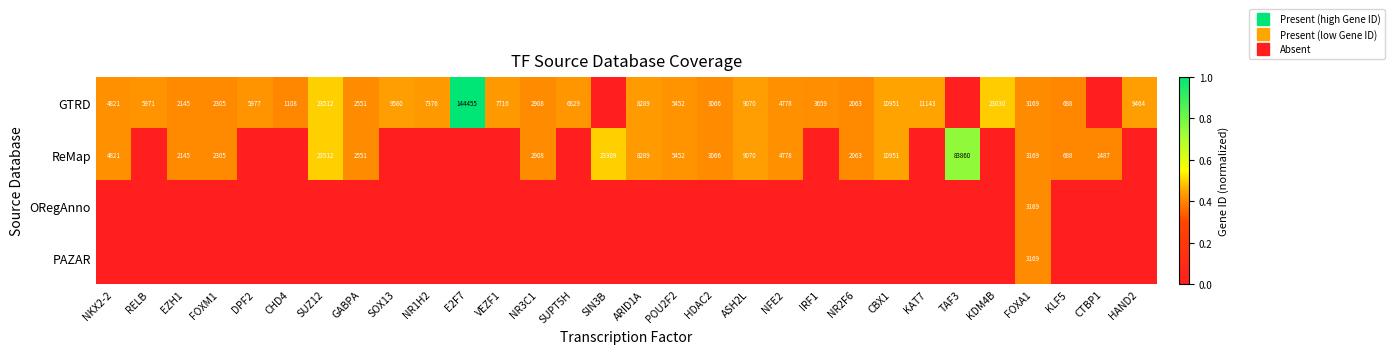

What is the greatest value displayed?

1.0